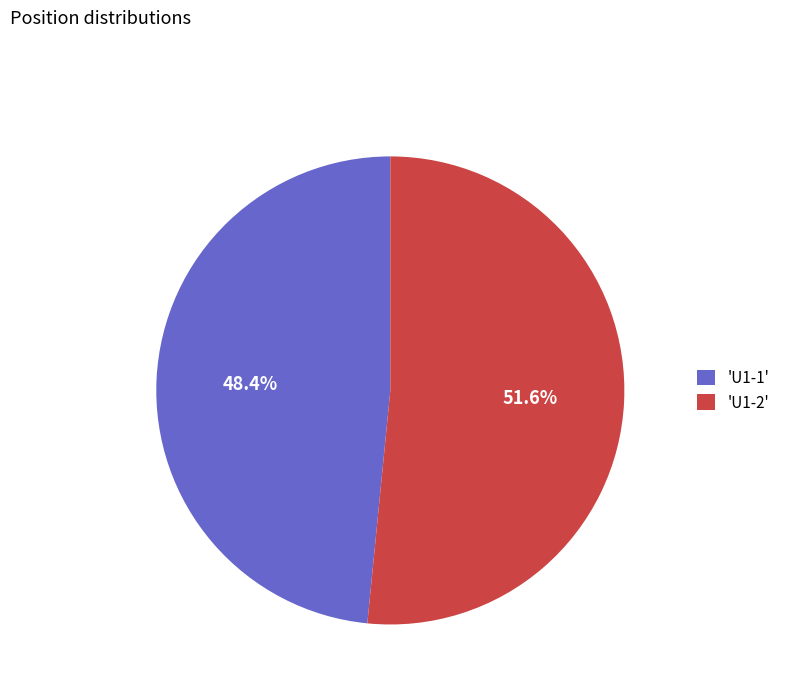

Between 'U1-1' and 'U1-2', which is larger?

'U1-2'